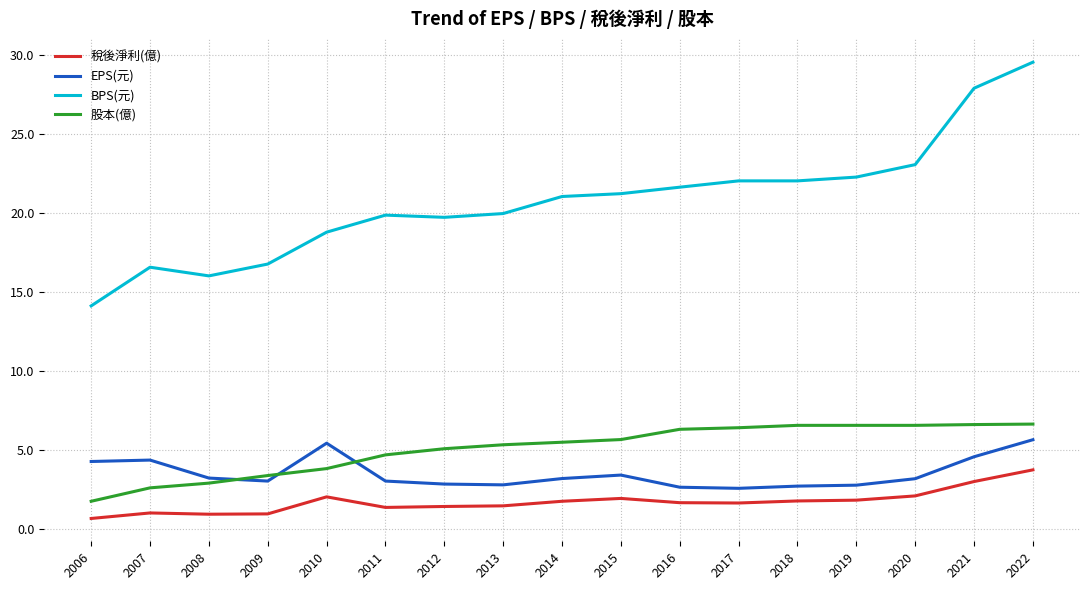

True or false: 股本(億) and BPS(元) cross at least once.

False